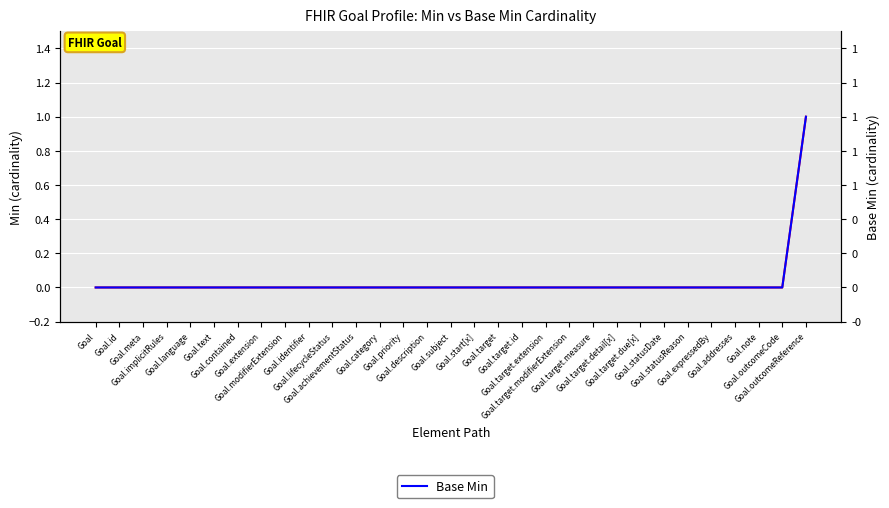

Where is Base Min nearest to the value 0?

Goal